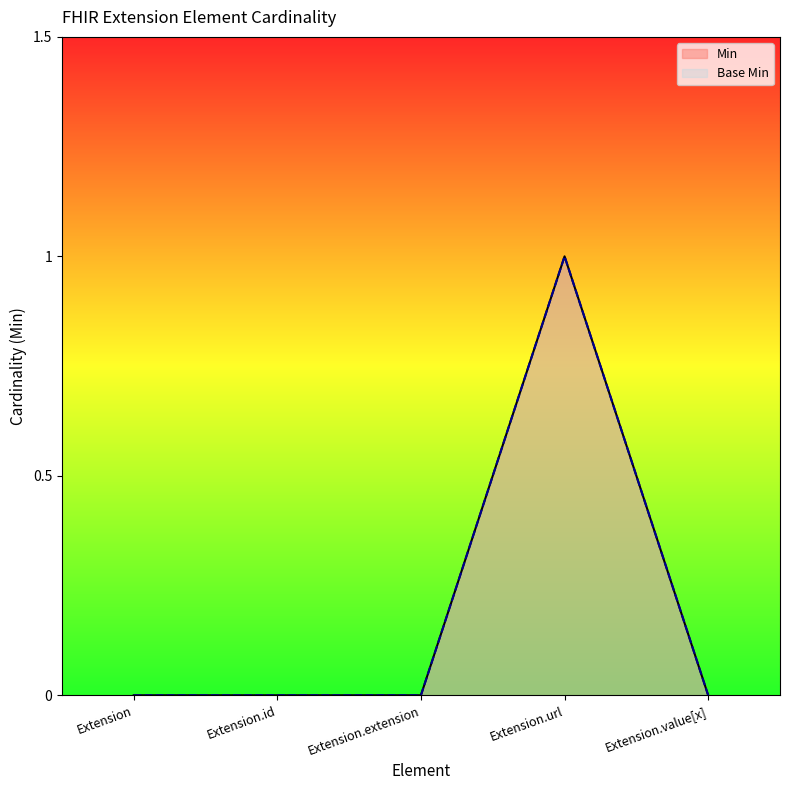

What is the label of the 4th point from the right?

Extension.id